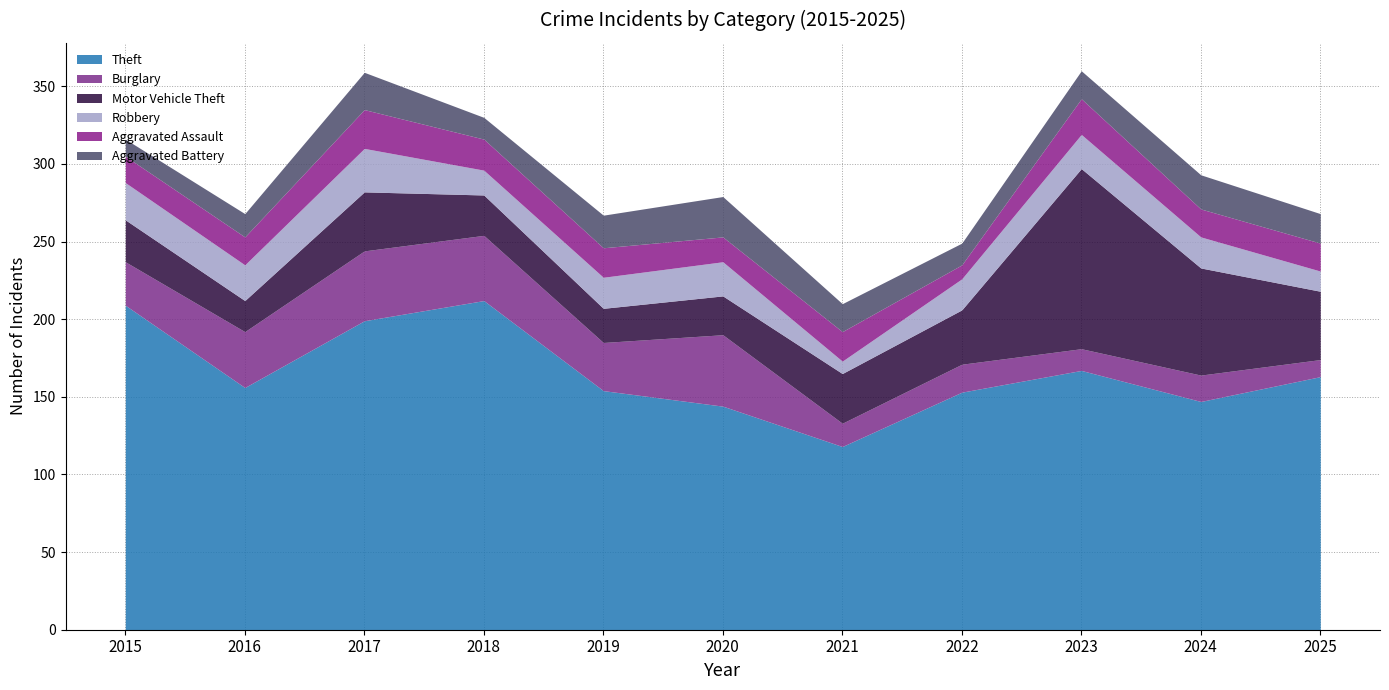

What is the sum of the Burglary values at 2021 and 2023?

29